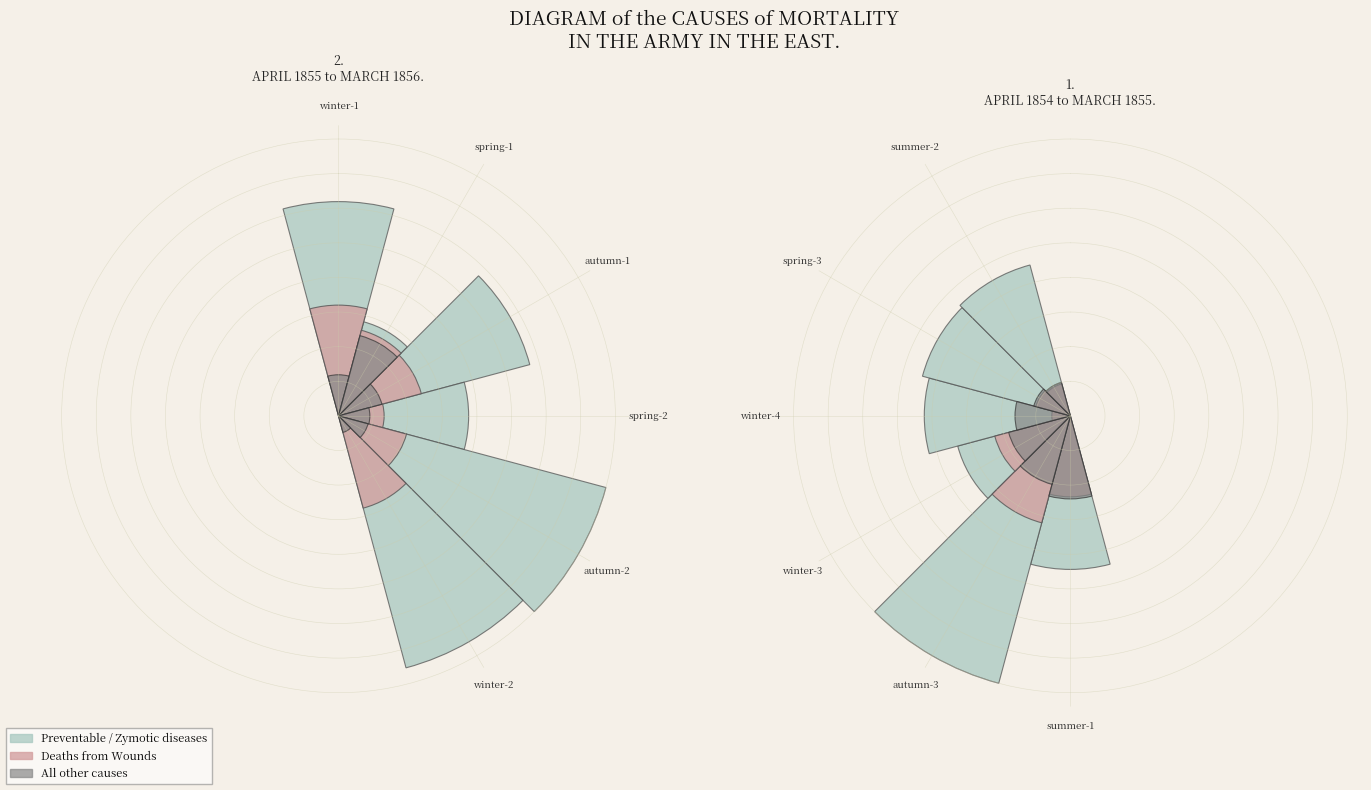

Count the number of slices in the pie.

6